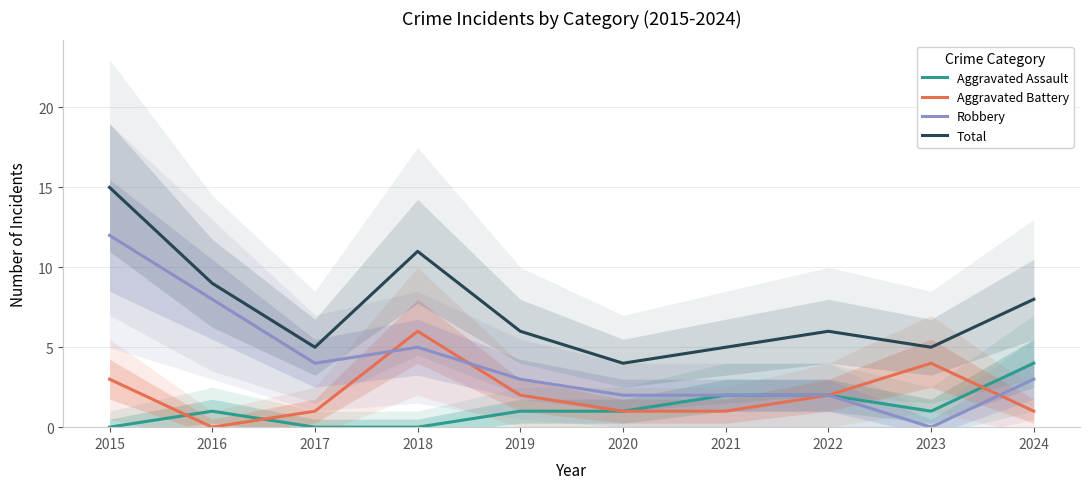

Is this an area chart (filled region under the line)?

No